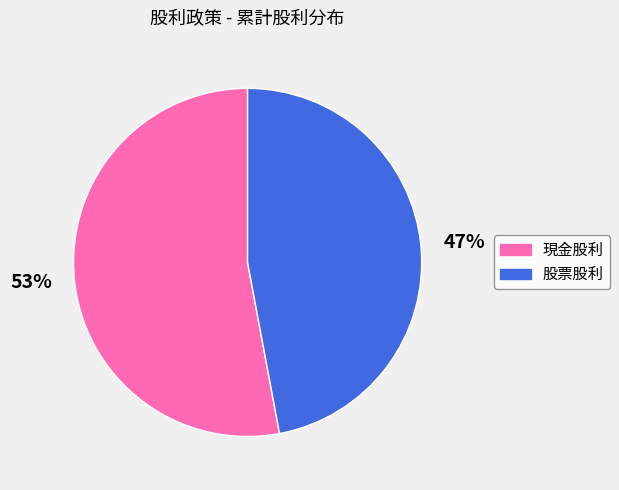

How many slices are in this pie chart?

2